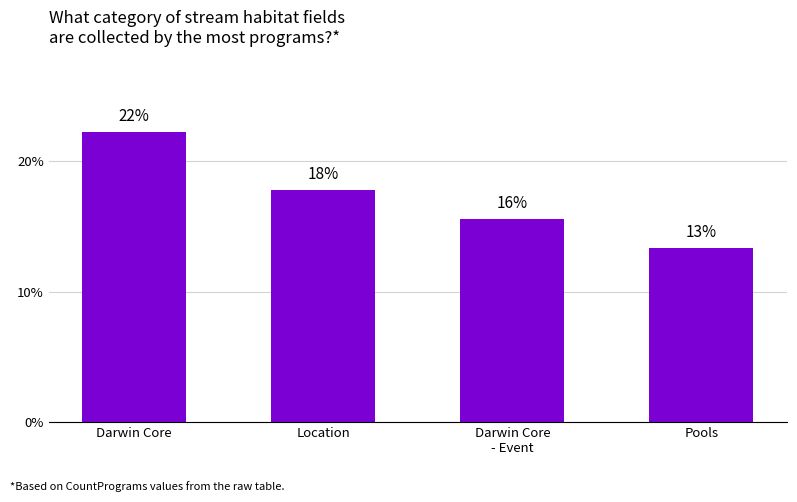

What is the label of the 3rd bar from the left?

Darwin Core
- Event